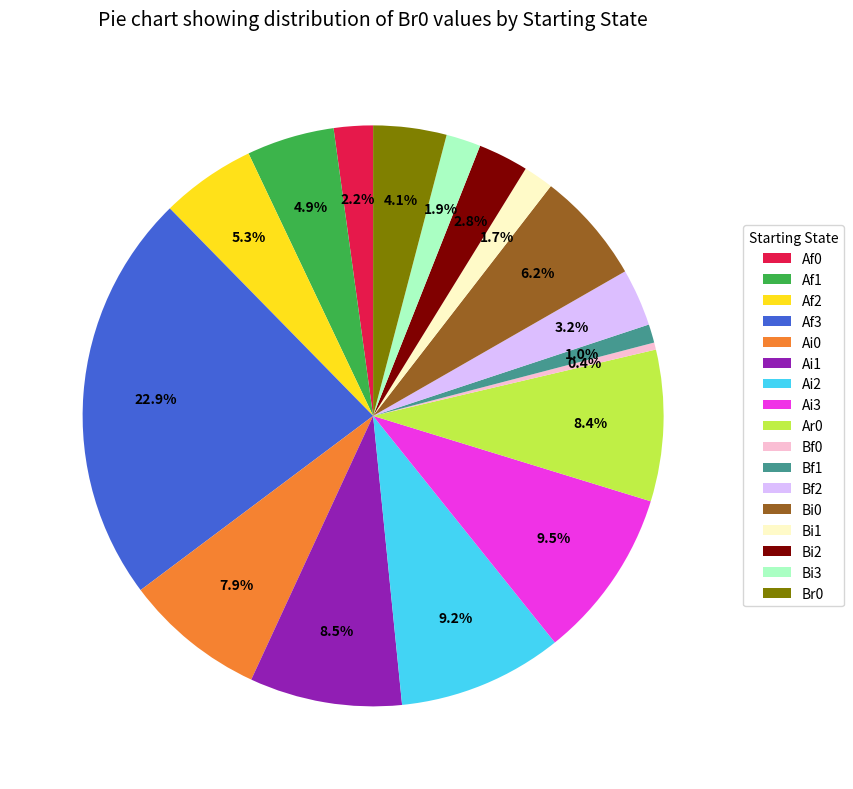

To the nearest percent, what is the average slice percentage?

6%